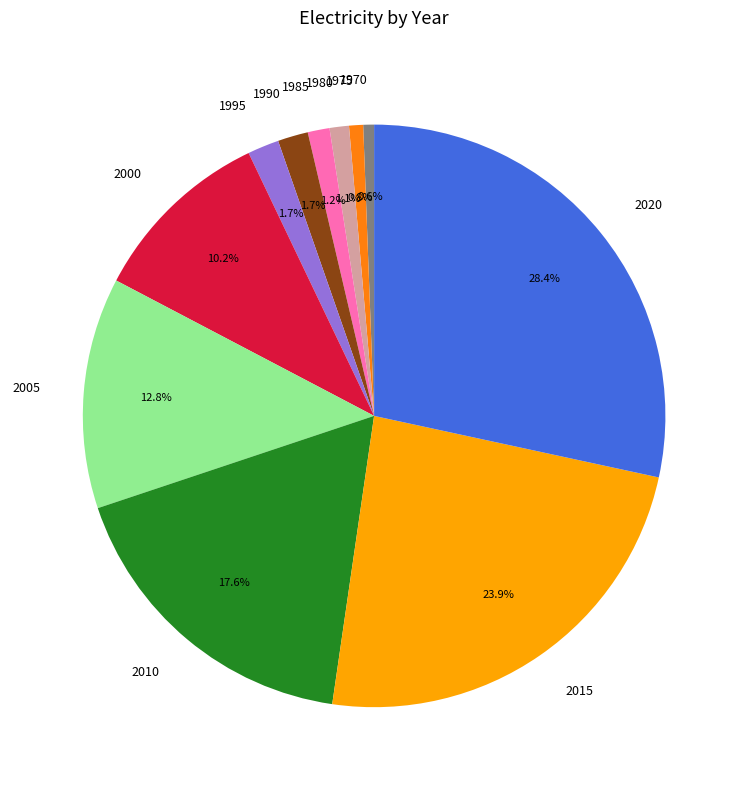

The 2020 slice represents 28% of the pie. True or false?

True